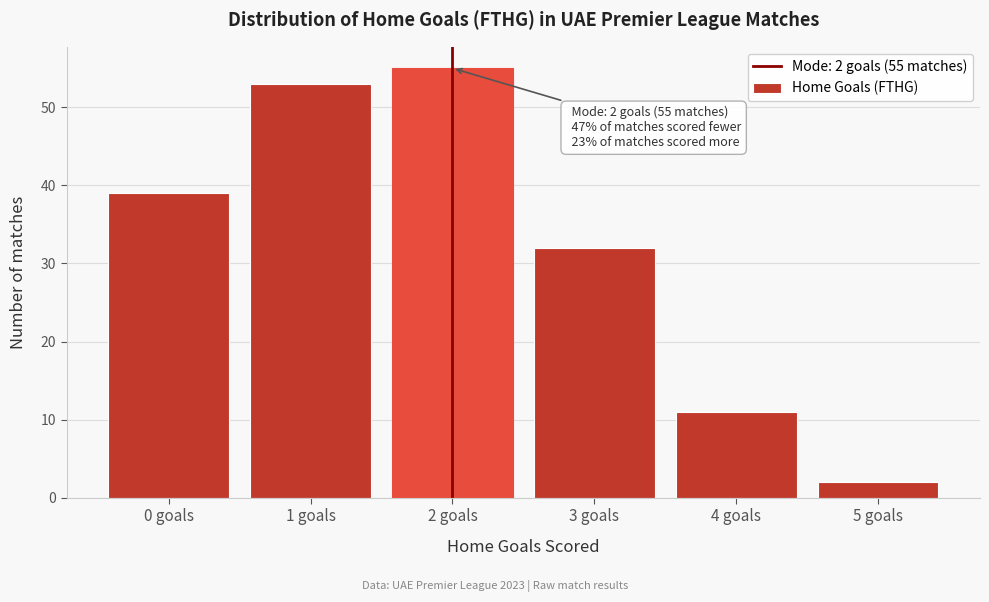

Reading left to right, what are all the values shown in this chart?

0 goals=39	1 goals=53	2 goals=55	3 goals=32	4 goals=11	5 goals=2